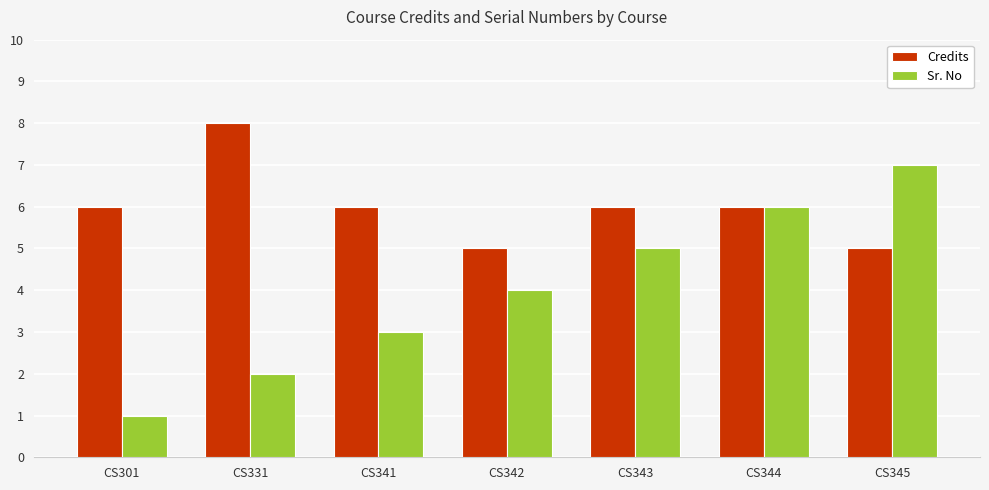

Reading right to left, what are all the values shown in this chart?

Credits: 5	6	6	5	6	8	6
Sr. No: 7	6	5	4	3	2	1